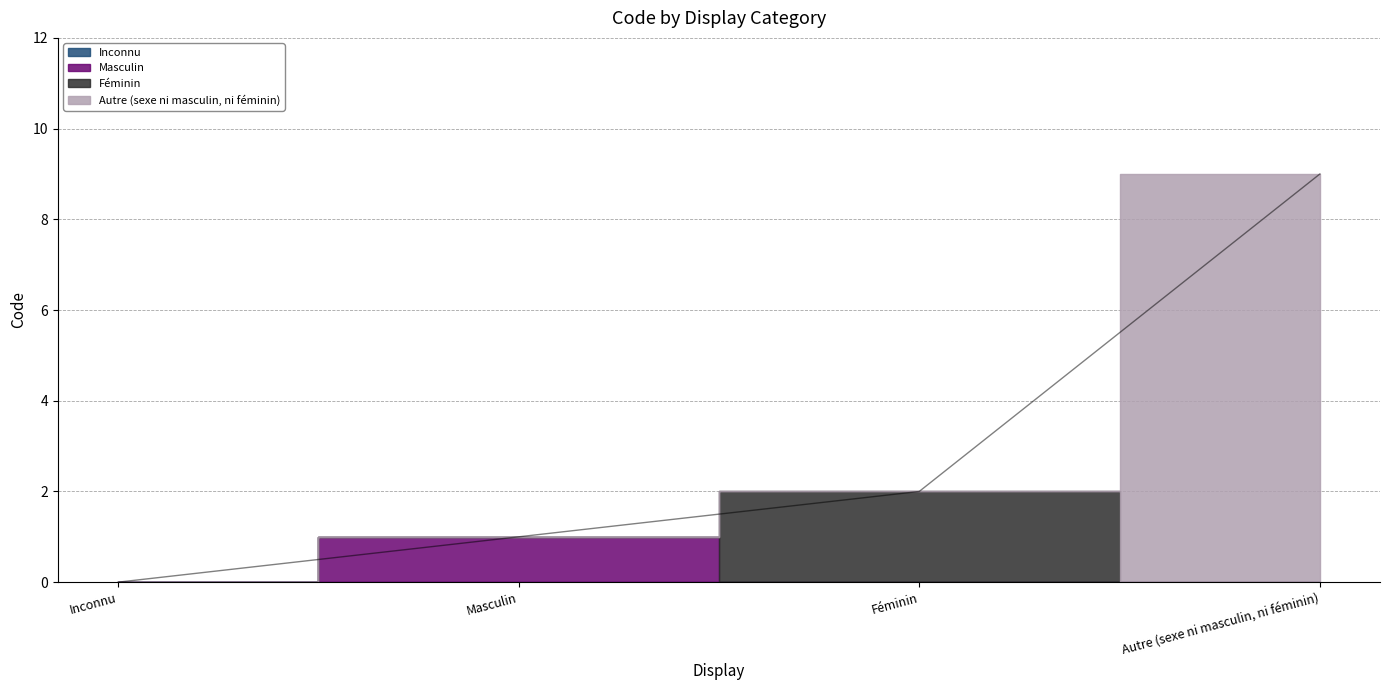

What is the average value?

3